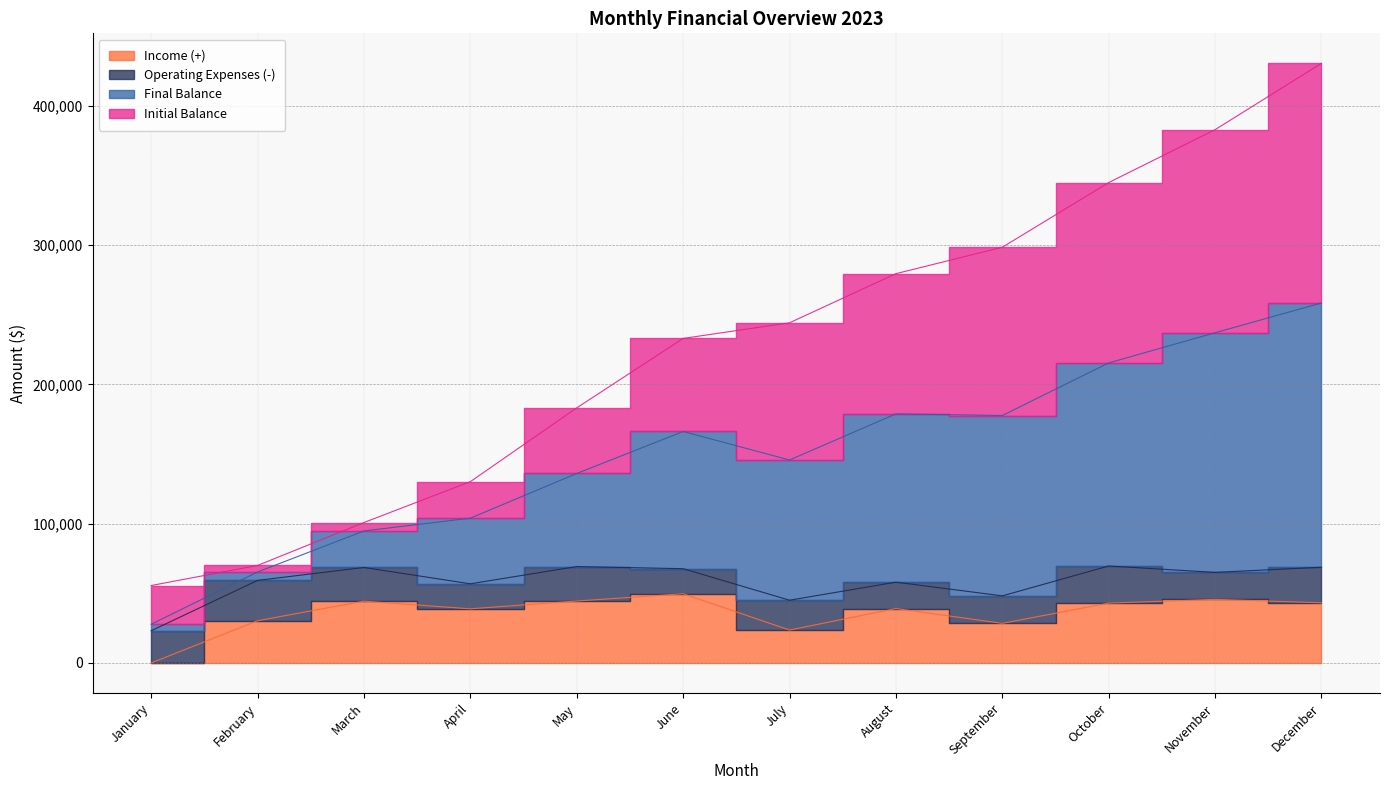

True or false: Income (+) has more than 2 interior local peaks.

True